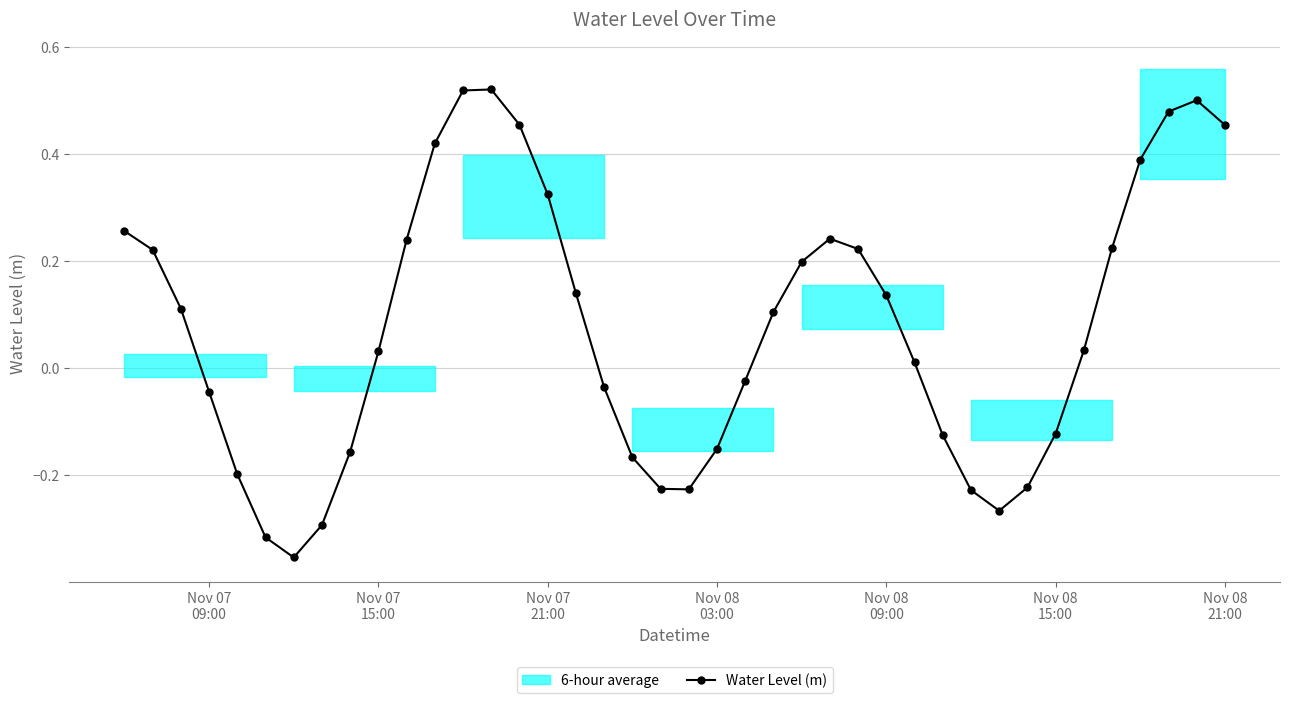

In Water Level (m), how many points are higher than both neighbors (excluding endpoints)?

3